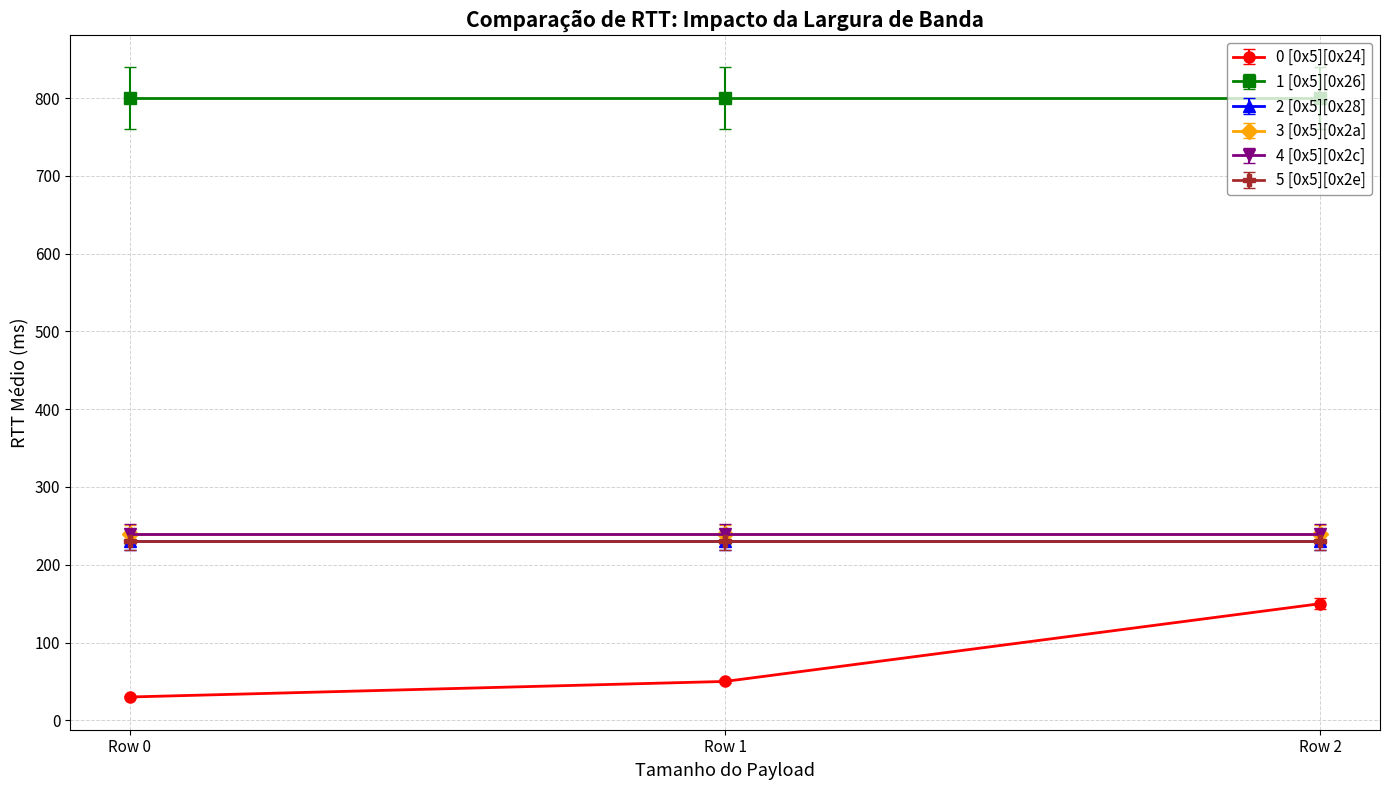

What is the difference between the highest and lowest values at Row 1?

750